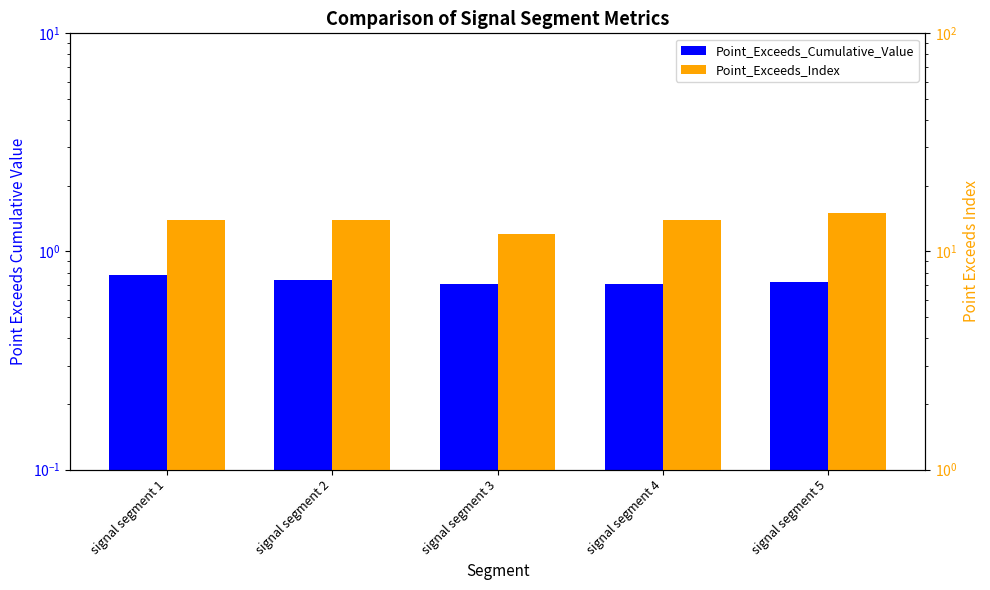

What is the minimum value for Point_Exceeds_Cumulative_Value?

0.7